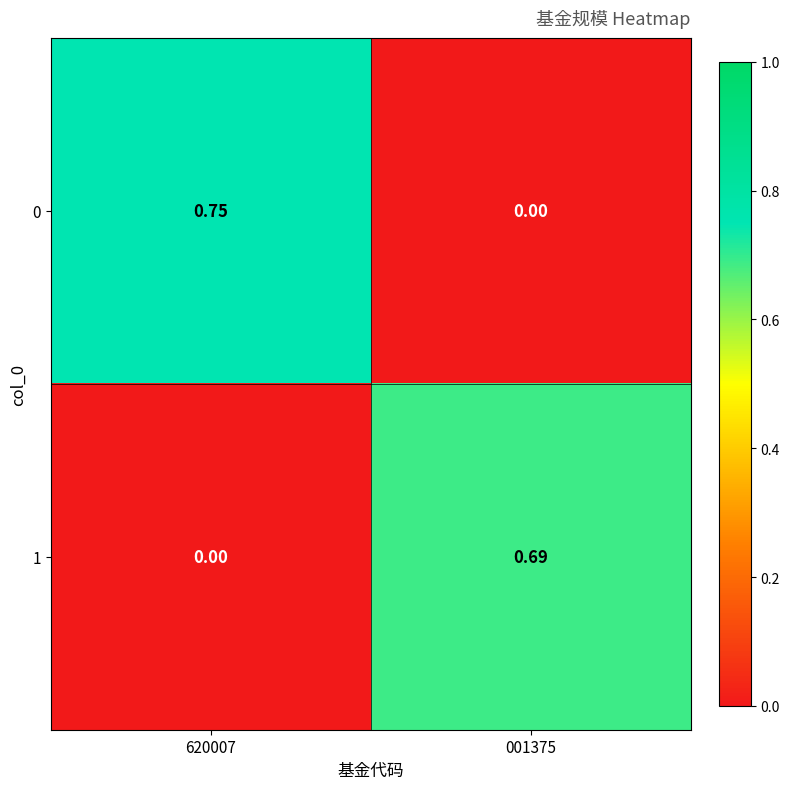

How many data points does each series have?

2